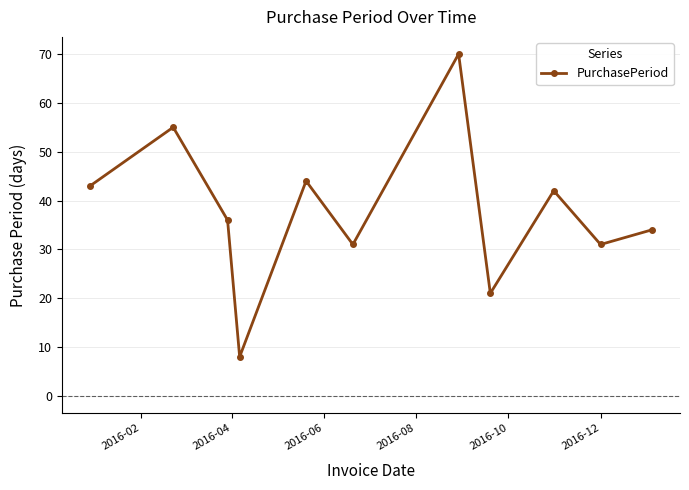

True or false: there are more than 2 points higher than both neighbors.

True